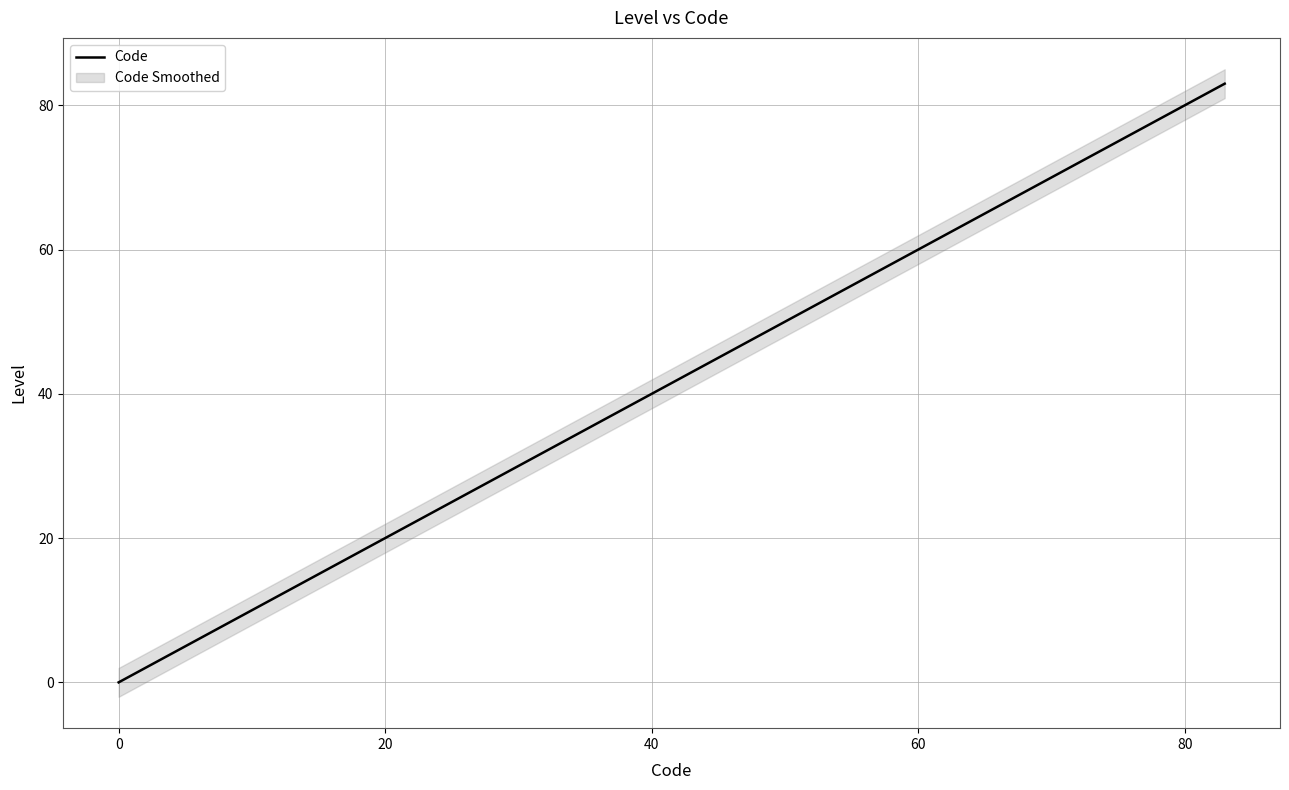

What is the difference between the maximum and minimum values?

83